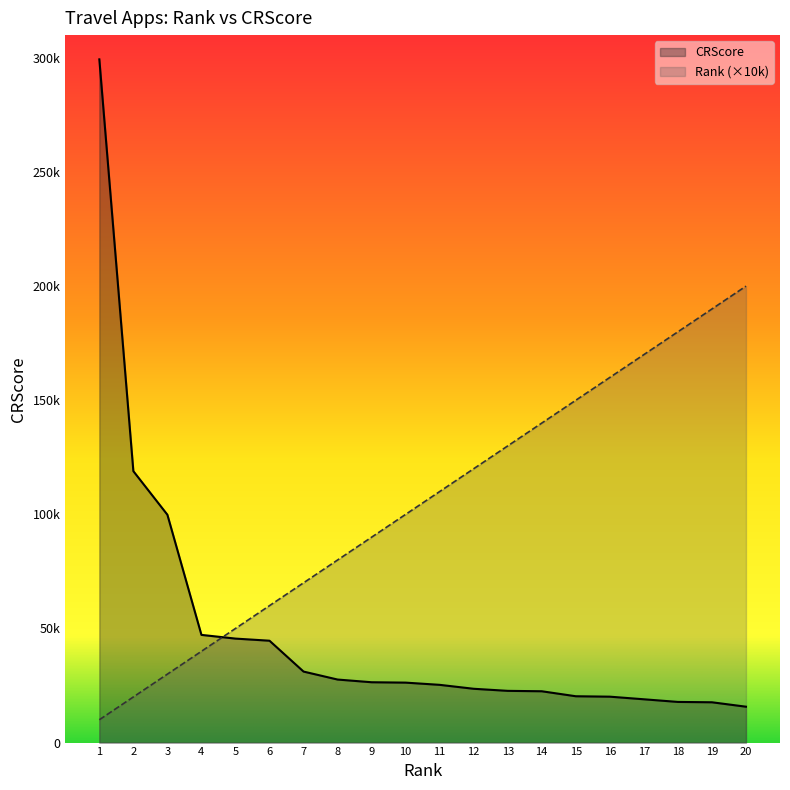

Between which two adjacent categories do CRScore and Rank first intersect?

4 and 5